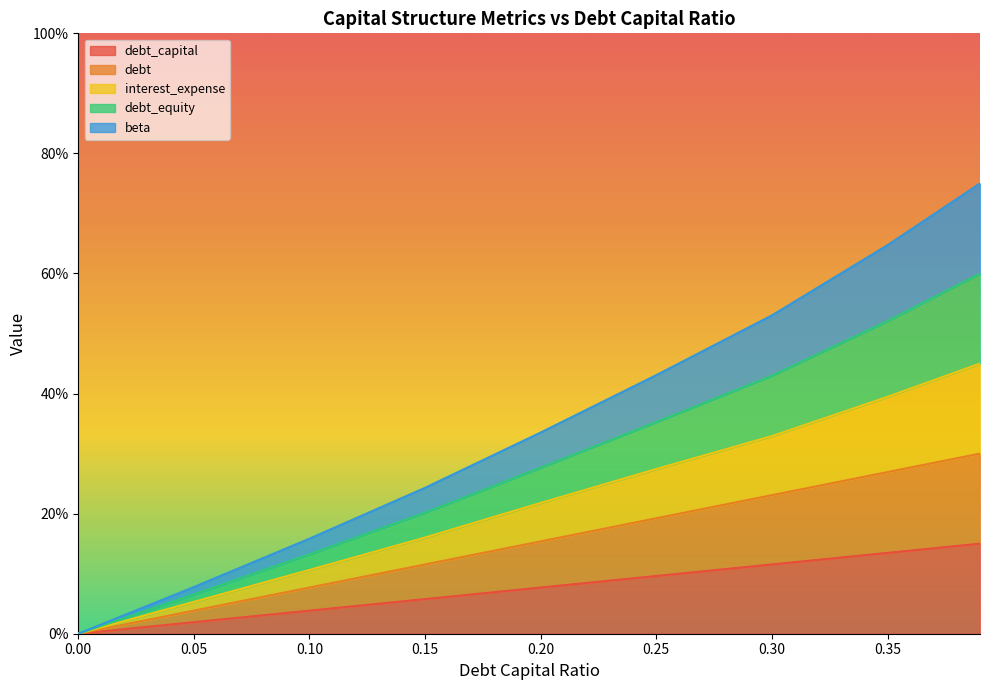

What is the greatest value displayed?

0.8